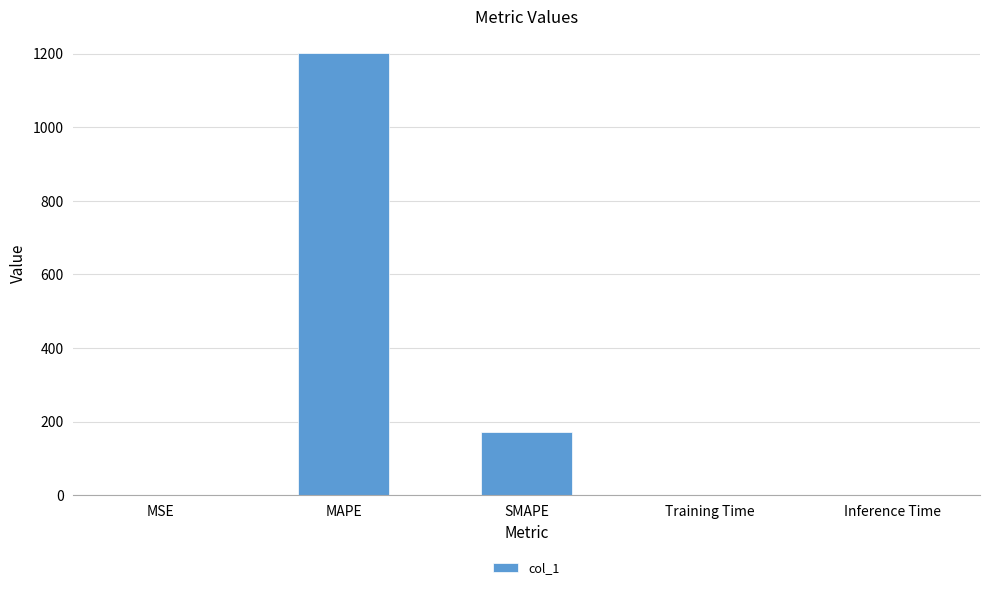

The value at MAPE is 1887.2. True or false?

False